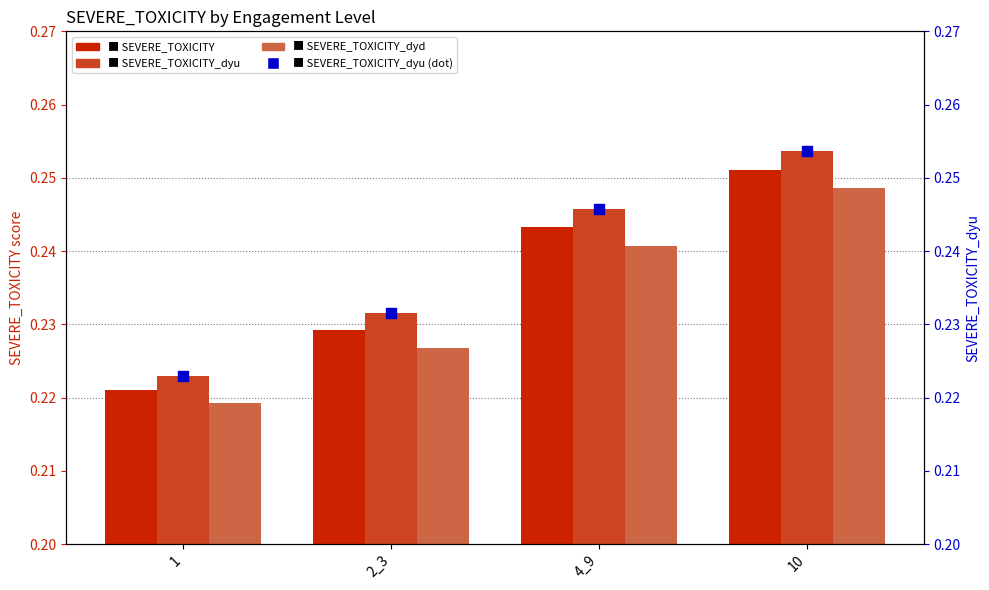

What are all the series names shown in the legend?

SEVERE_TOXICITY, SEVERE_TOXICITY_dyu, SEVERE_TOXICITY_dyd, SEVERE_TOXICITY_dyu (dot)